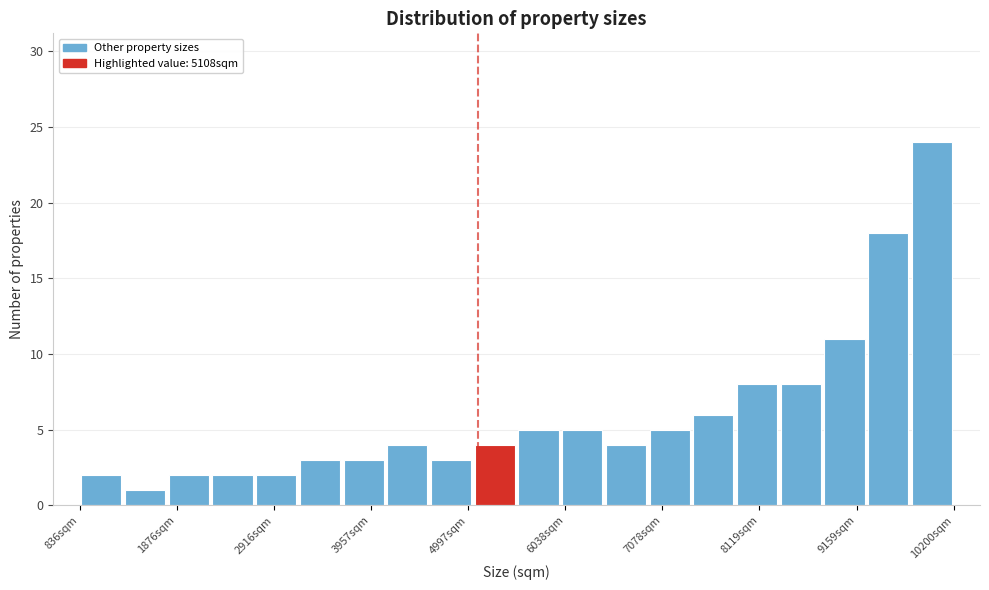

Read against the x-axis, roughly where is the centre of the tallest bar?

10000